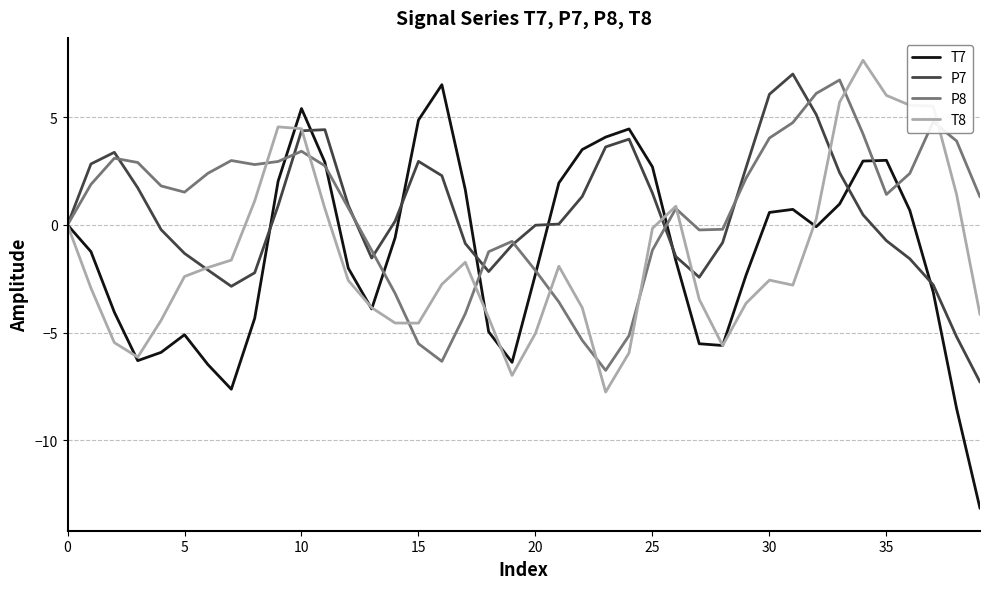

What is the minimum value for T7?

-13.2